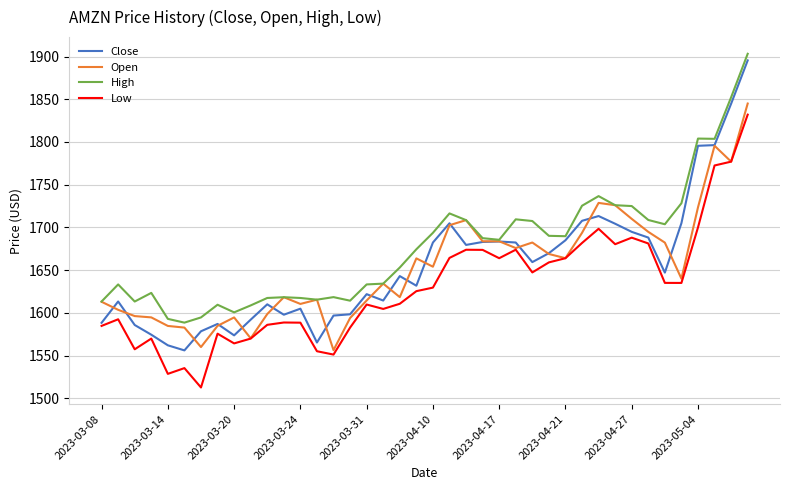

What is the minimum value for Close?

1556.0